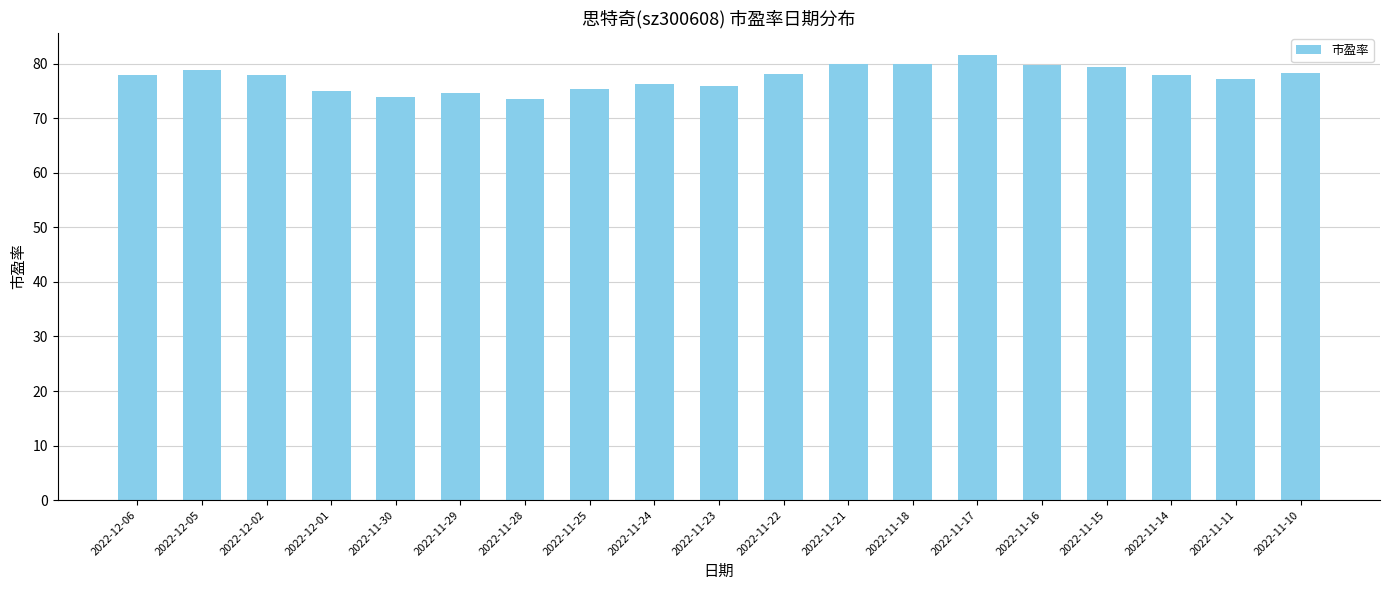

What is the difference between the second highest and second lowest values?

6.1